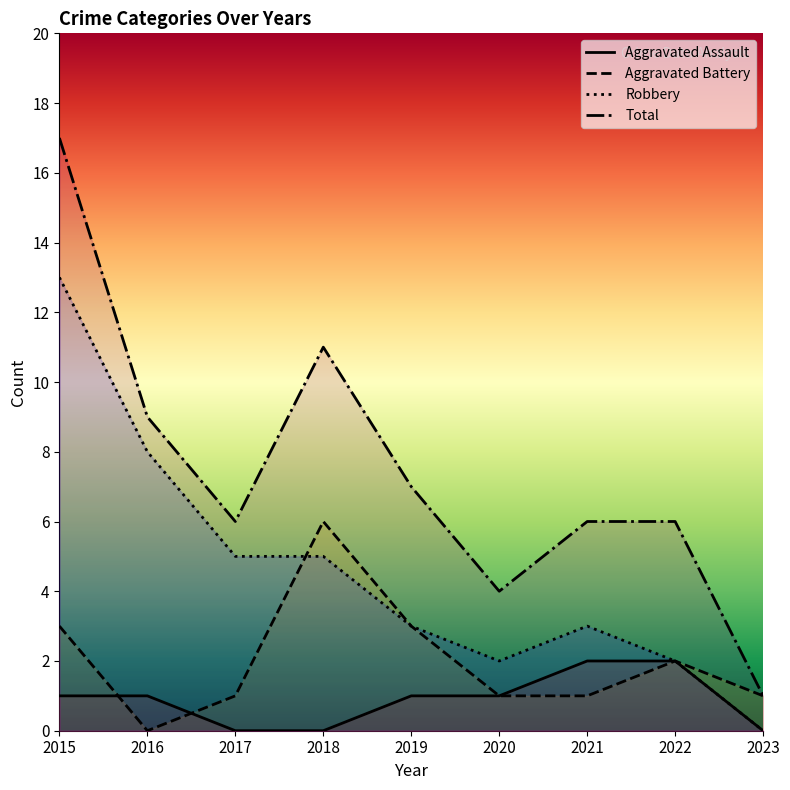

What is the value of the Aggravated Battery point at the 3rd from the left?

1